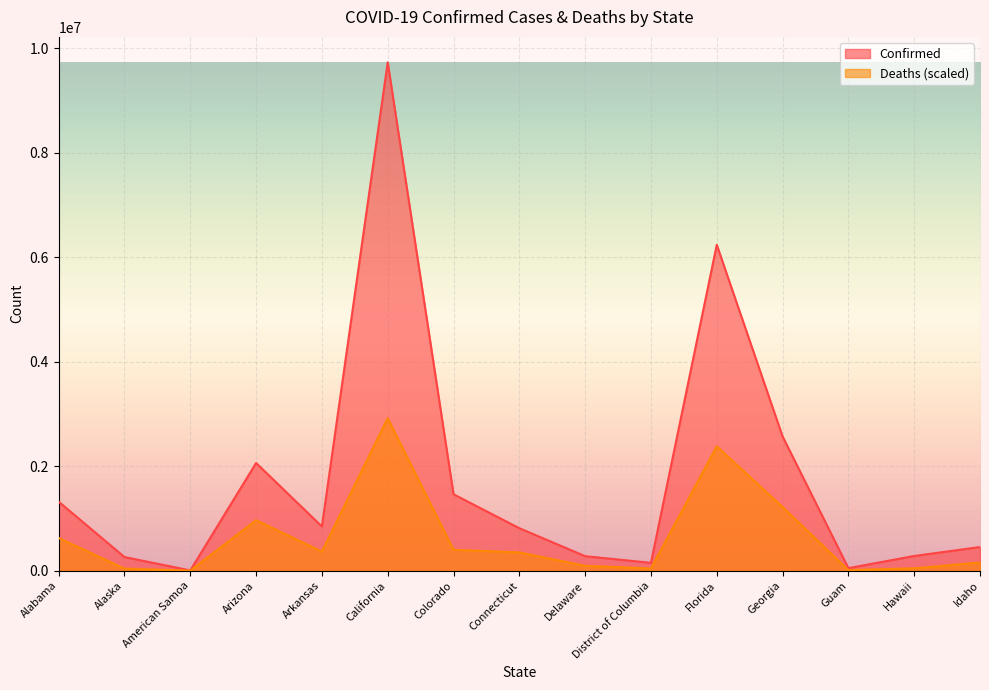

True or false: Confirmed has a value of 1321892.0 at Alabama.

True